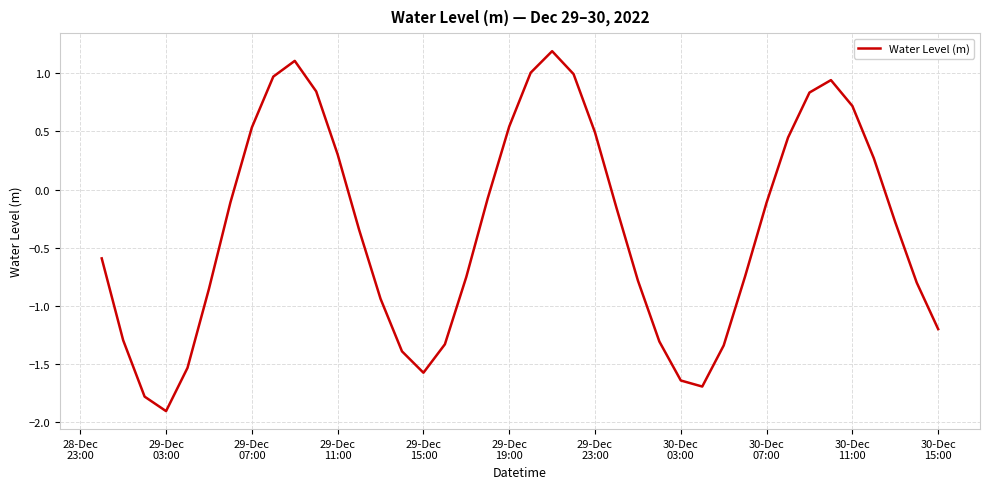

What is the minimum value shown in the chart?

-1.9